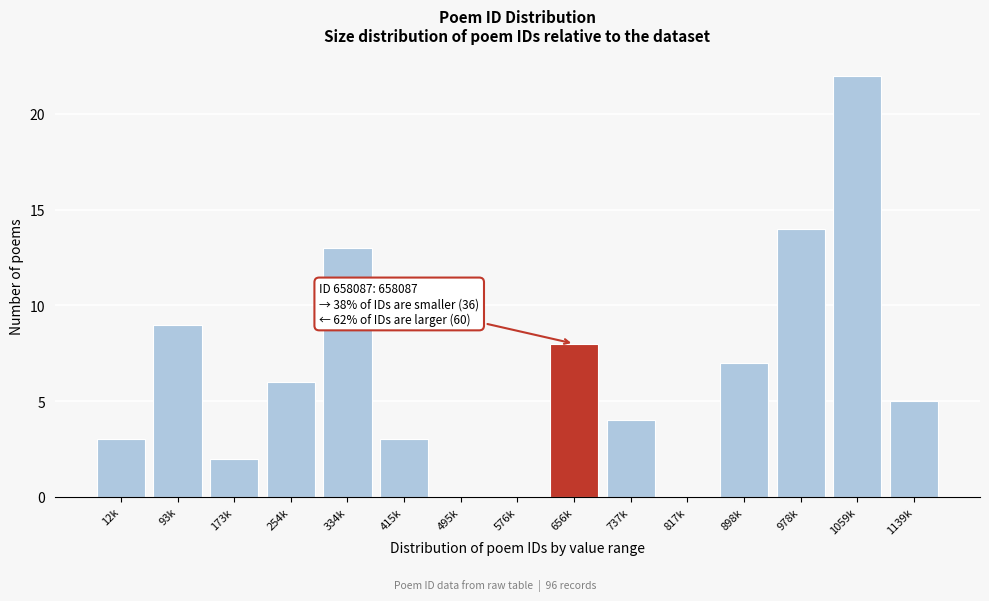

Reading right to left, list all the values displayed in this chart.

1139k=5	1059k=22	978k=14	898k=7	817k=0	737k=4	656k=8	576k=0	495k=0	415k=3	334k=13	254k=6	173k=2	93k=9	12k=3